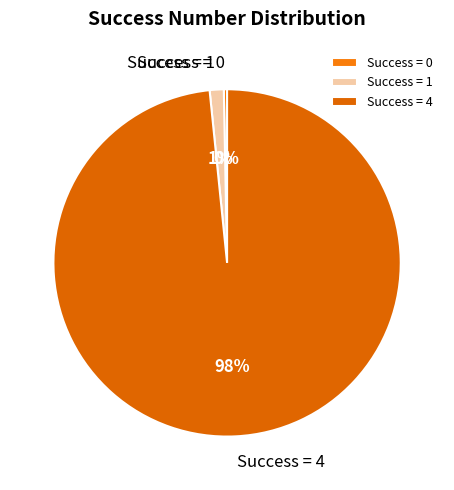

What percentage is the Success = 1 slice, to the nearest percent?

1%